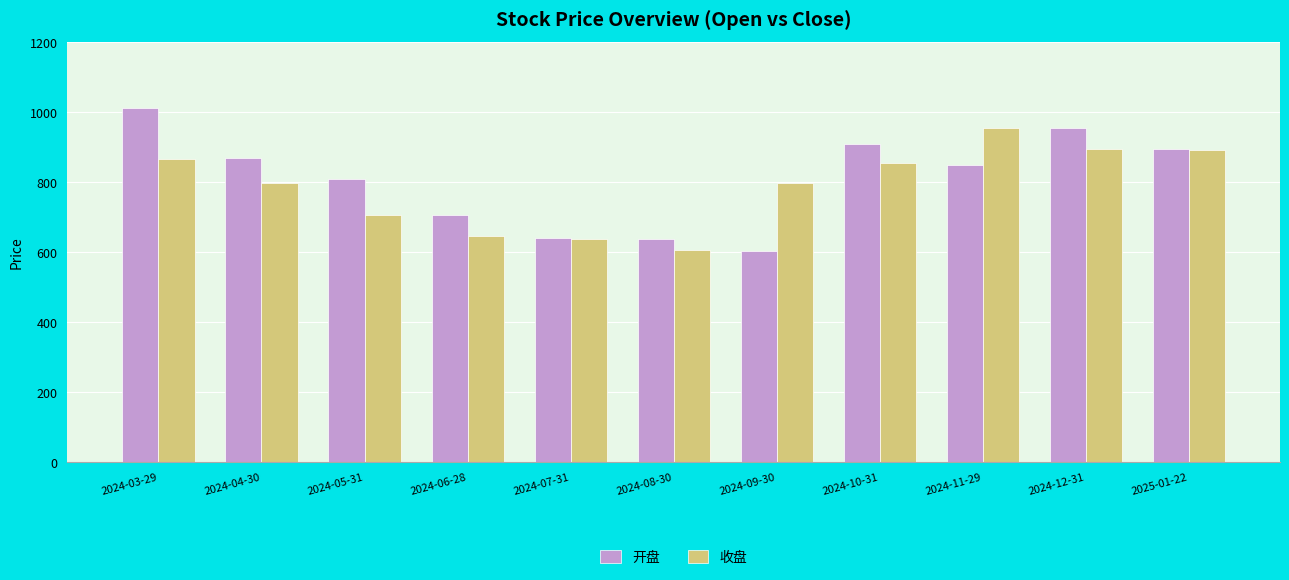

What is the spread (max minus min) of values at 2024-05-31?

101.3